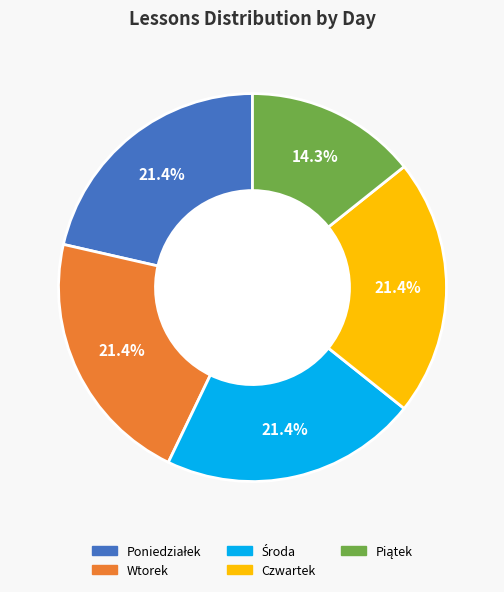

What portion of the pie excludes Czwartek?

78.6%